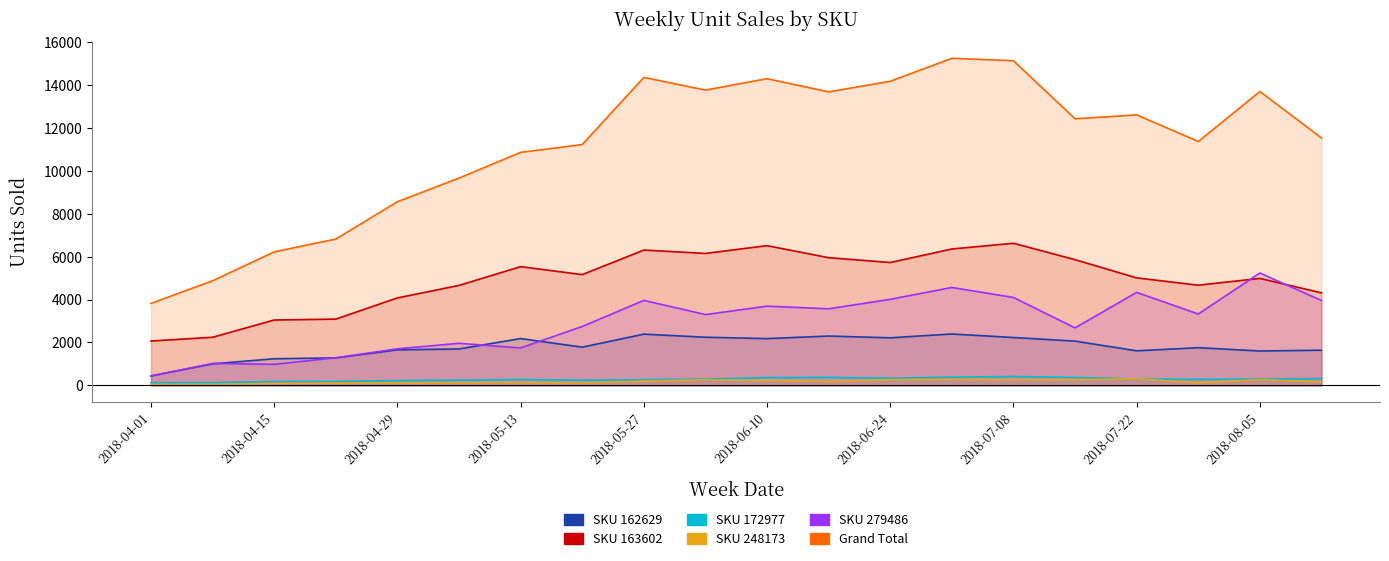

True or false: SKU 279486 and SKU 248173 cross at least once.

False